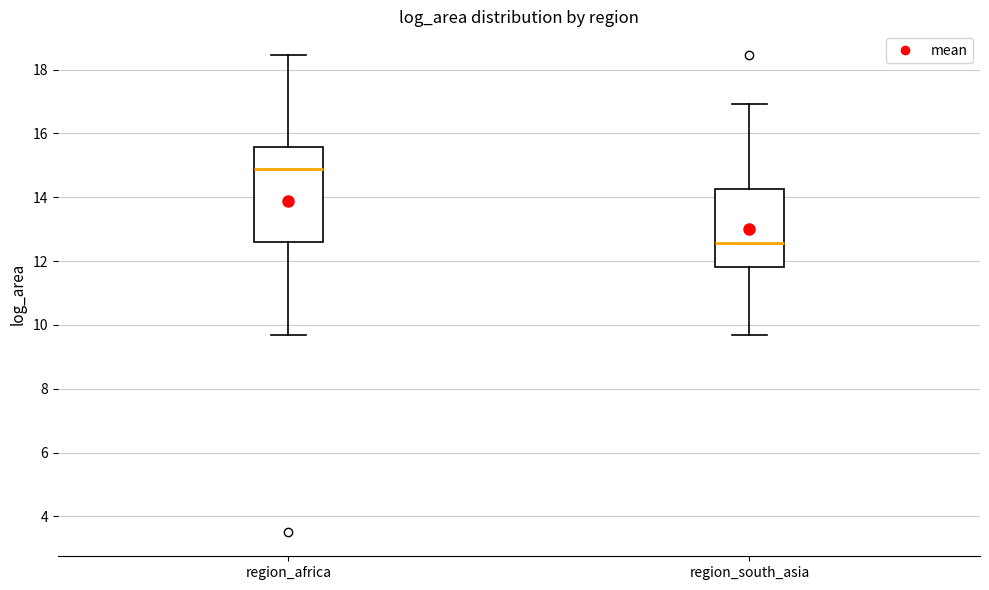

Where is the upper edge of the box for region_africa on the y-axis? The values are not printed on the chart, so give them approximately, as read against the axis.

15.6